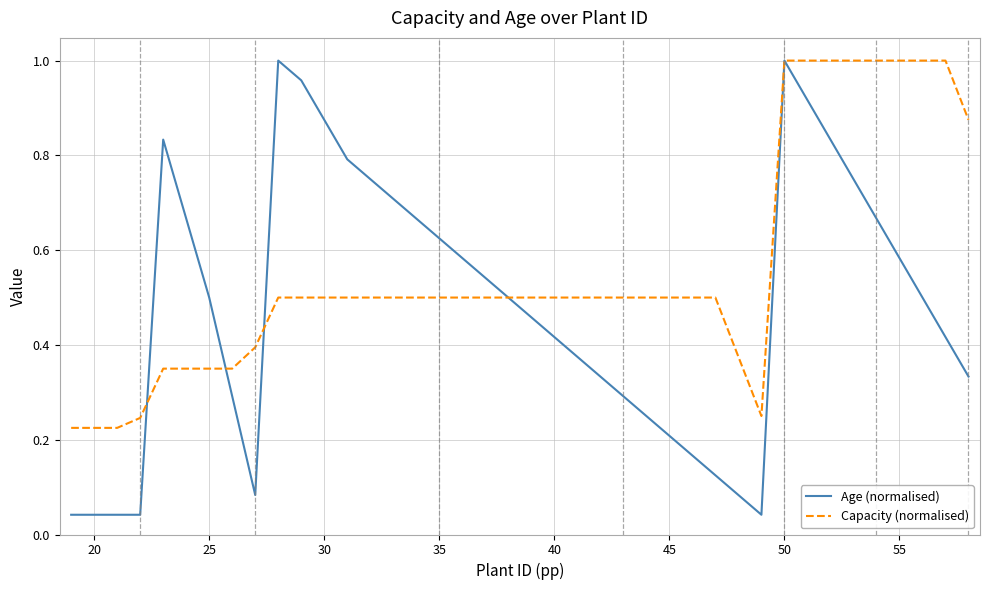

What are all the series names shown in the legend?

Age (normalised), Capacity (normalised)